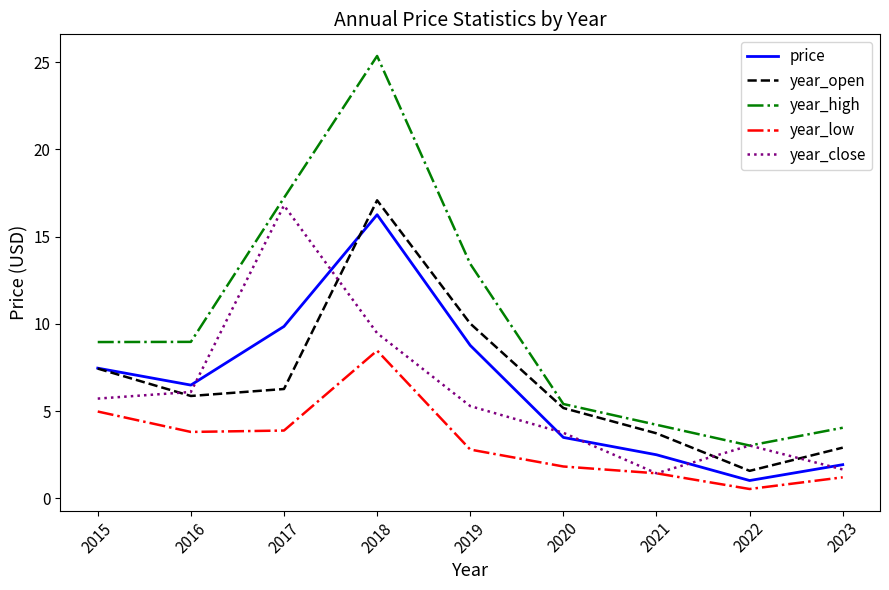

Which series has the widest spread of values?

year_high